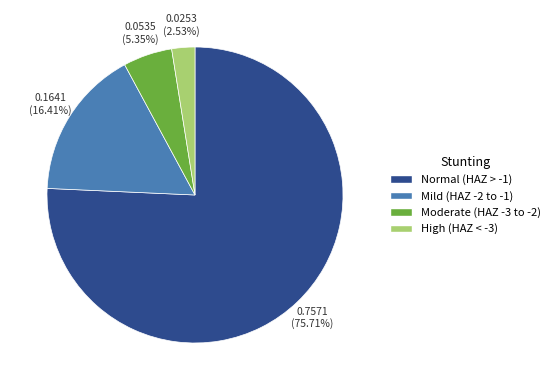

Which has a higher value, Moderate (HAZ -3 to -2) or Mild (HAZ -2 to -1)?

Mild (HAZ -2 to -1)